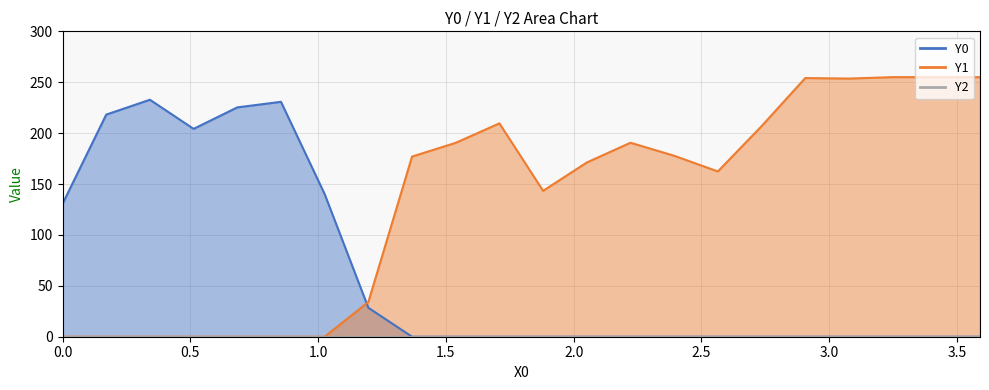

Reading left to right, extract all data points from this chart.

Y0: 130.5	218.2	232.8	204.2	225.3	230.8	140.1	28.4	0.0	0.0	0.0	0.0	0.0	0.0	0.0	0.0	0.0	0.0	0.0	0.0	0.0	0.0
Y1: 0.0	0.0	0.0	0.0	0.0	0.0	0.0	34.1	177.0	190.5	209.6	143.3	171.2	190.6	177.8	162.4	206.8	254.1	253.6	255.0	255.0	255.0